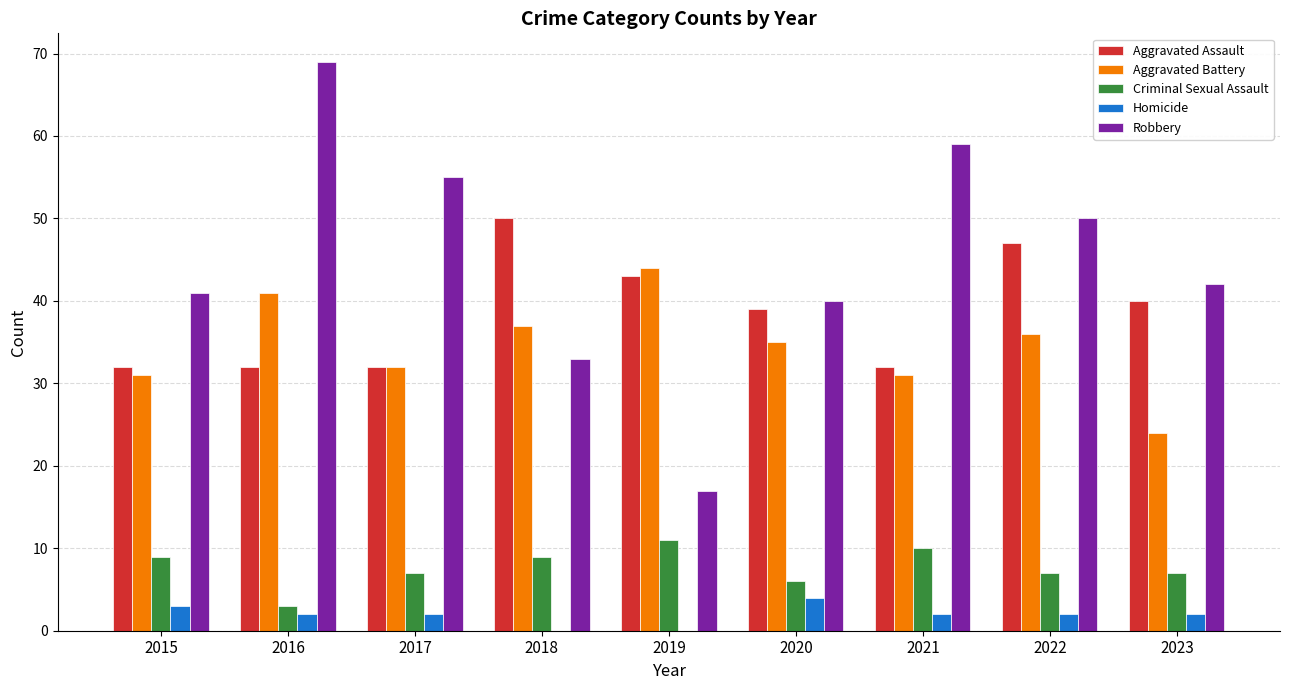

Which series changed the most between 2021 and 2023?

Robbery